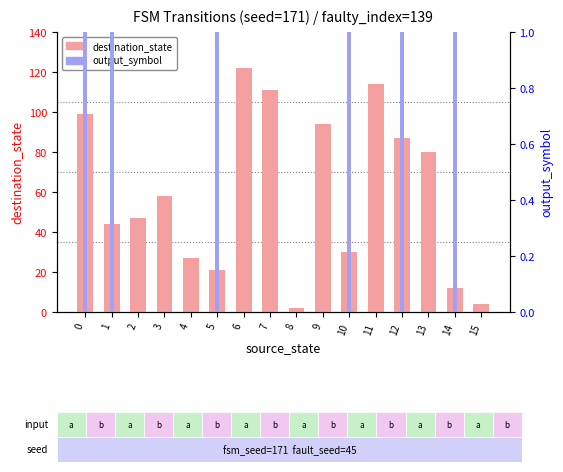

How many series are shown in this chart?

2